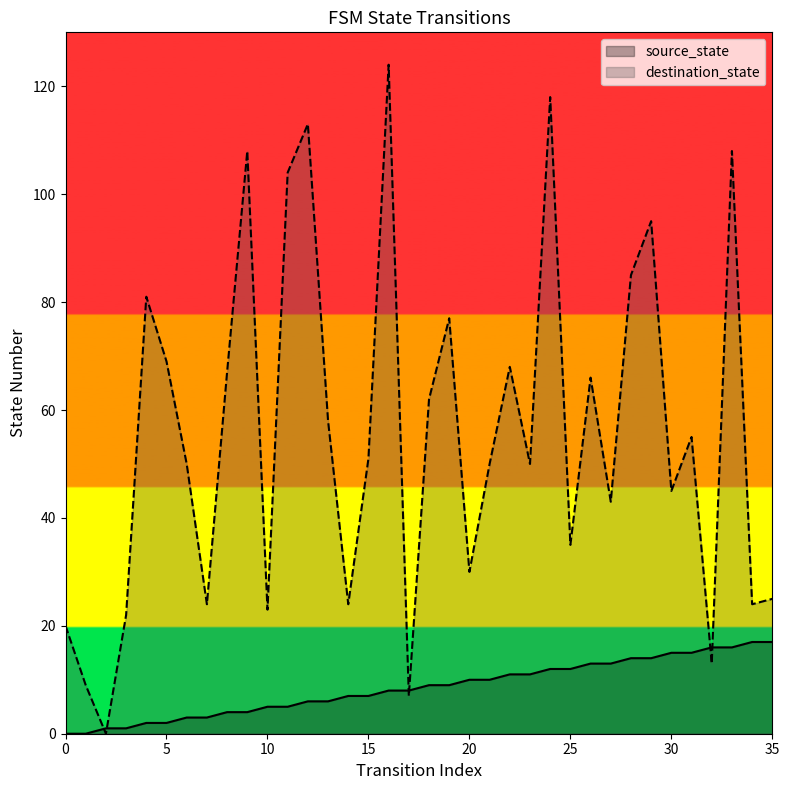

How many data points in destination_state are above 51?

17